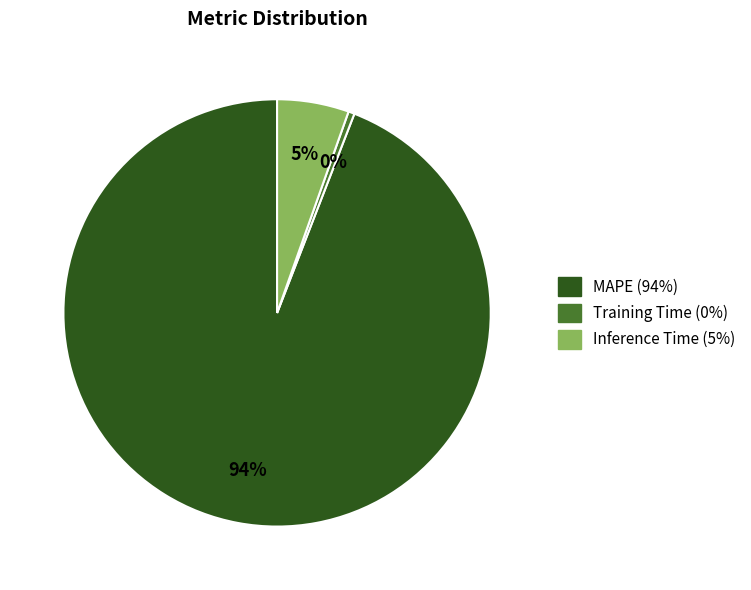

What is the smallest slice in the pie chart?

Training Time